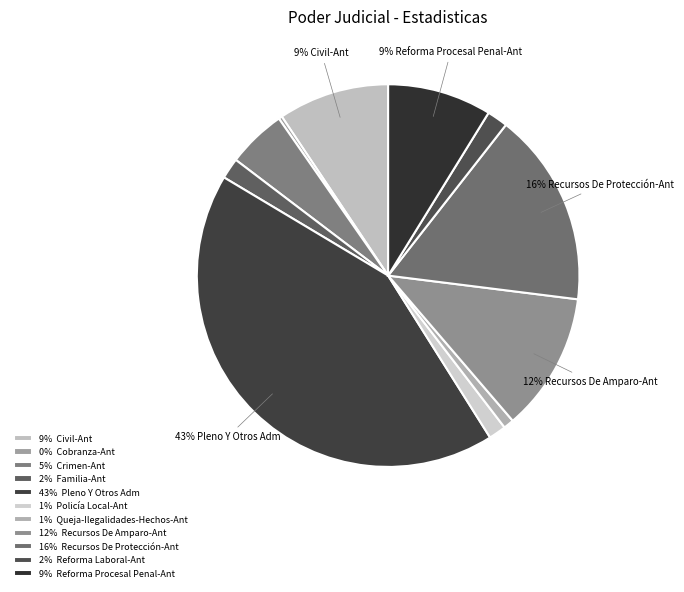

To the nearest percent, what is the average slice percentage?

9%